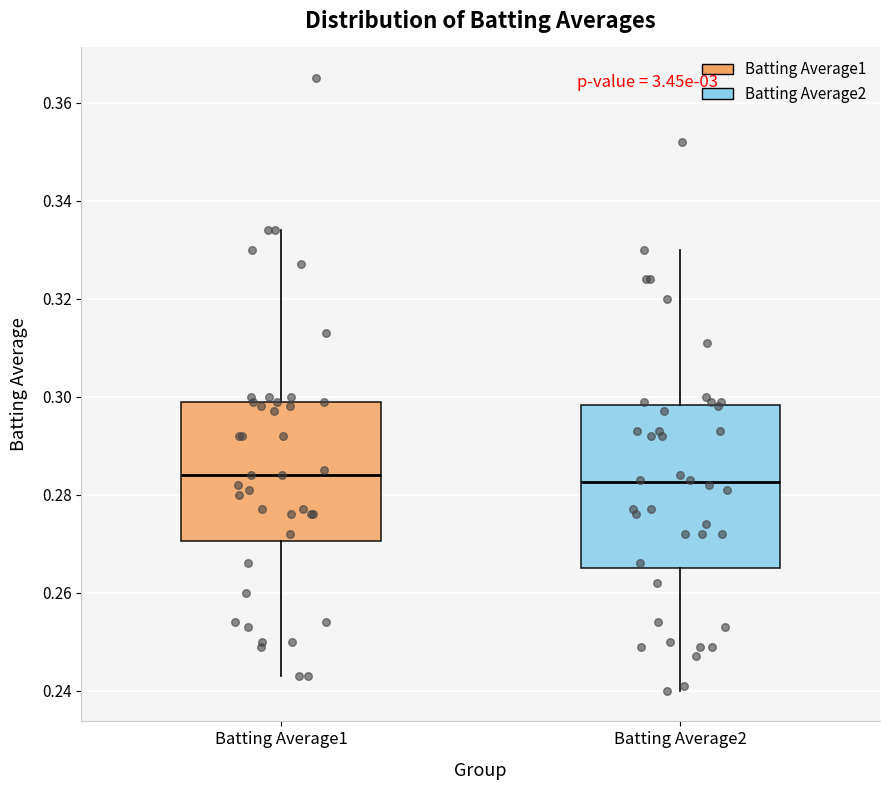

Reading left to right, transcribe this box plot: for each box, give where its median line is, the range the box spans, and where its two whiskers end, as read against the y-axis. The values are not printed on the chart, so give them approximately, as read against the axis.

Batting Average1: median 0.284, box 0.270 to 0.300, whiskers 0.244 to 0.334
Batting Average2: median 0.282, box 0.266 to 0.298, whiskers 0.240 to 0.330